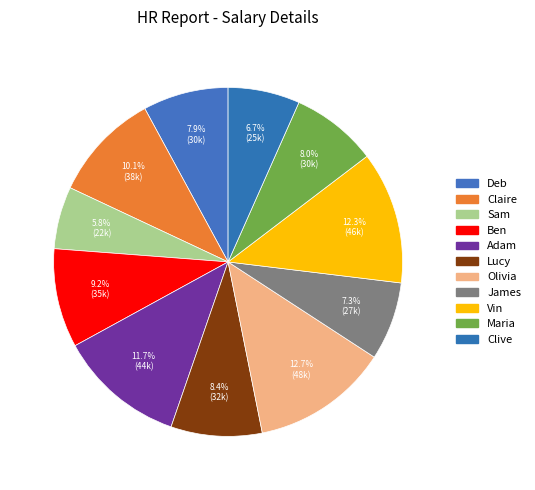

Count the number of slices in the pie.

11